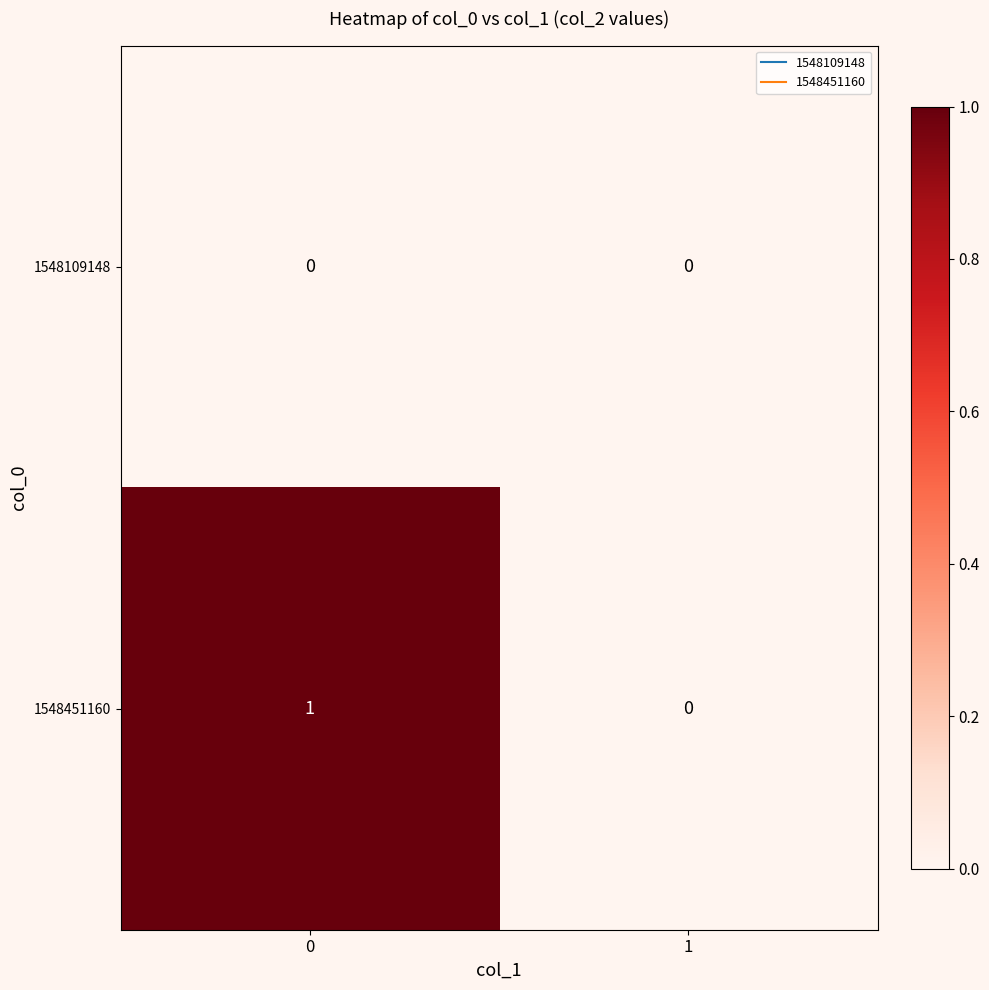

Between 0 and 1, which series saw the biggest shift?

1548451160